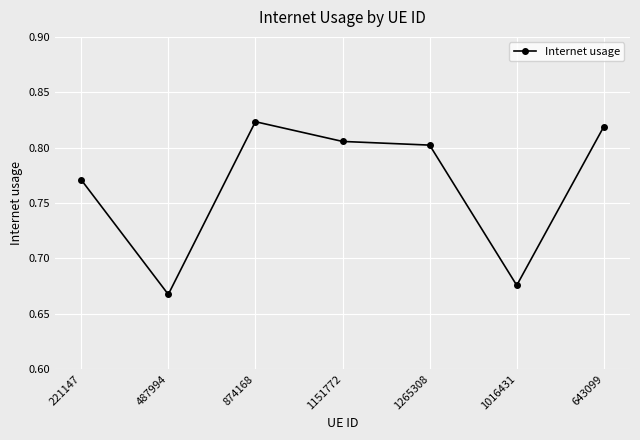

Where is the first local maximum?

874168